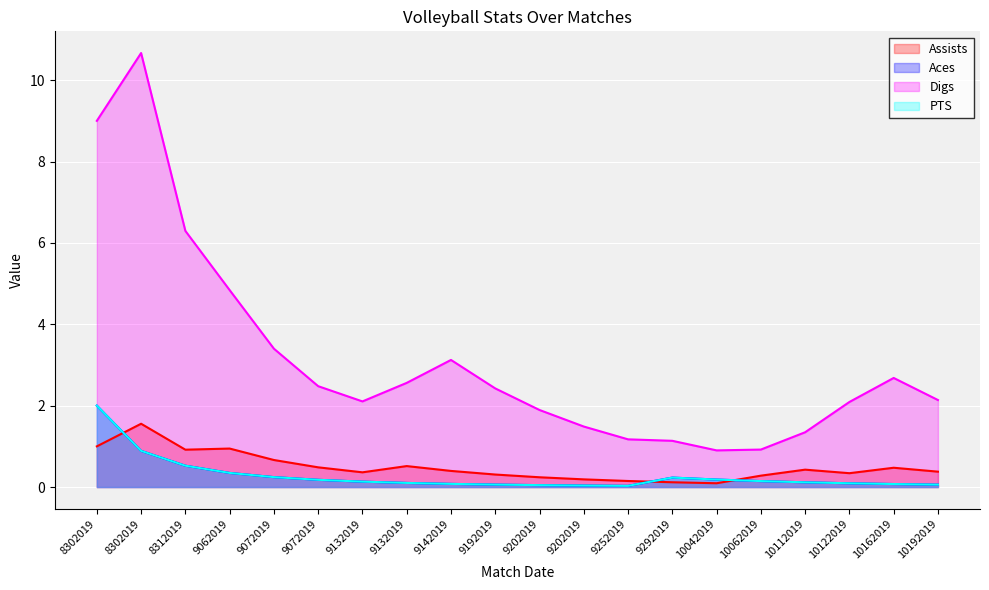

Is it true that Assists equals 0.1 at 10042019?

True